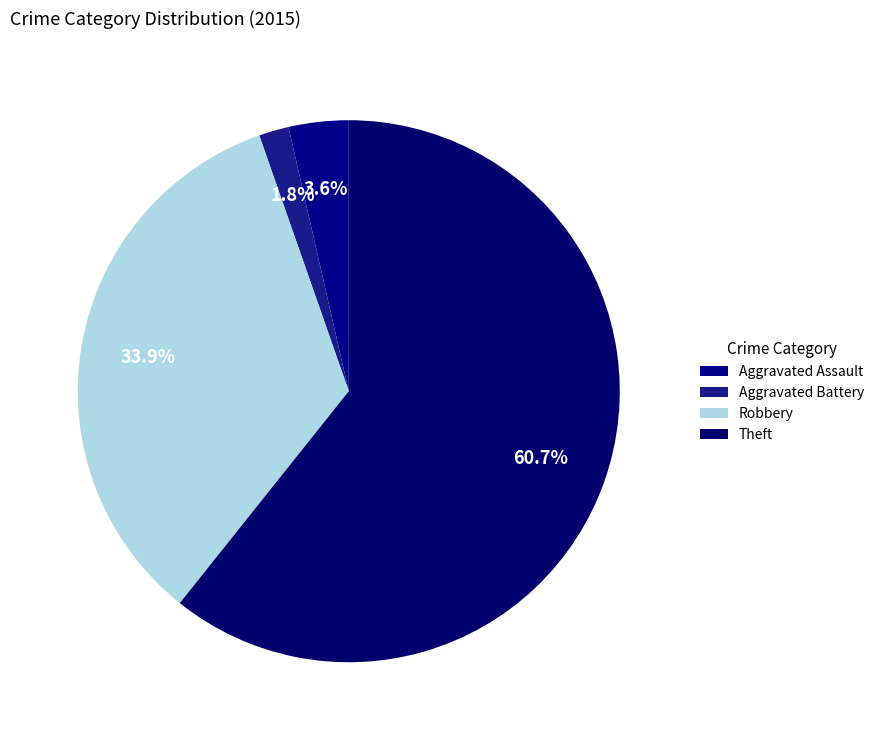

Which has a higher value, Theft or Robbery?

Theft